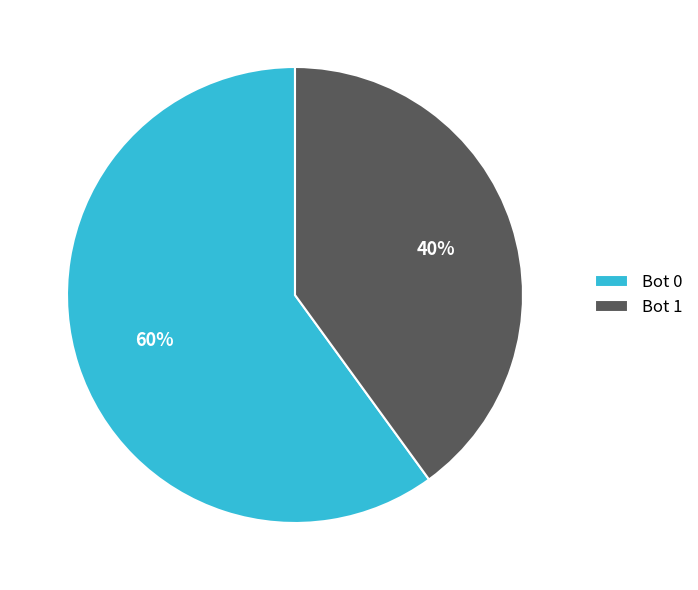

Count the number of slices in the pie.

2